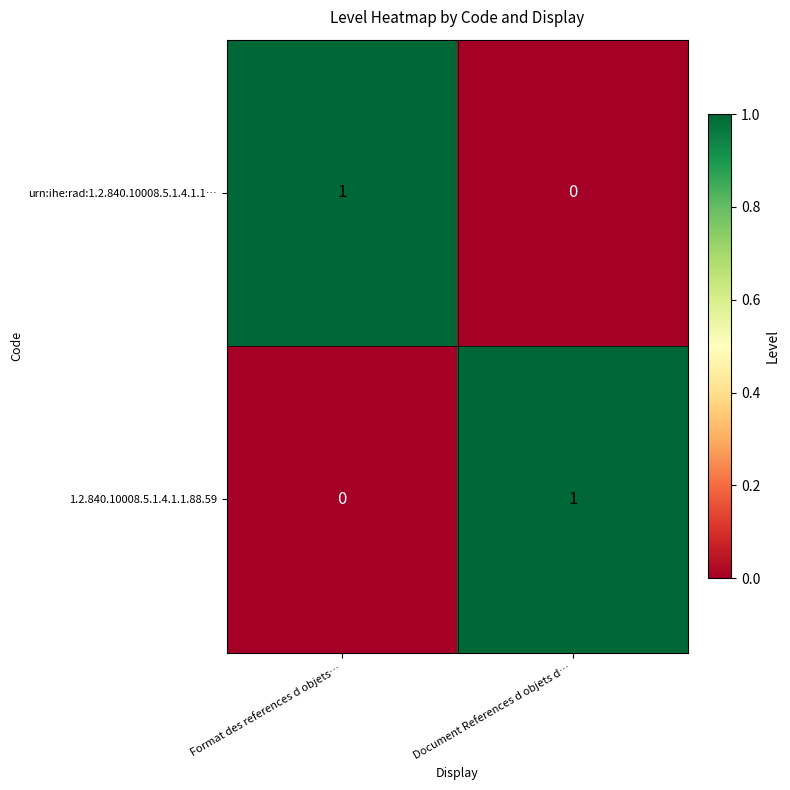

The urn:ihe:rad:1.2.840.10008.5.1.4.1.1… series shows 1 at Format des references d objets…. True or false?

True